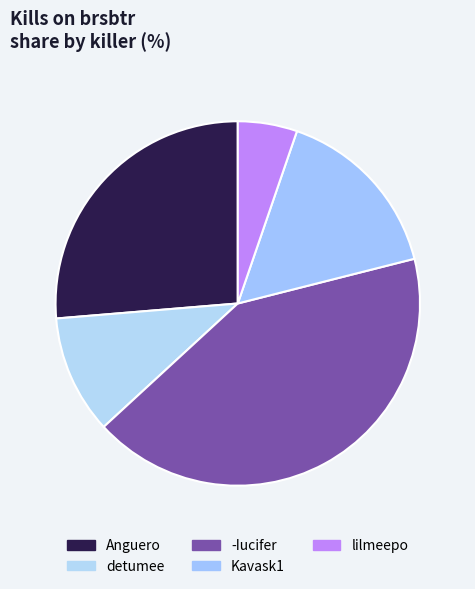

What is the largest slice in the pie chart?

-Iucifer